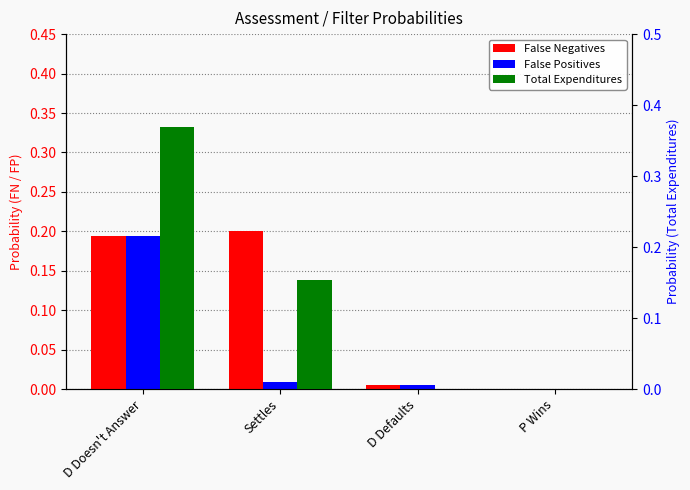

Between D Doesn't Answer and P Wins, which is larger?

D Doesn't Answer